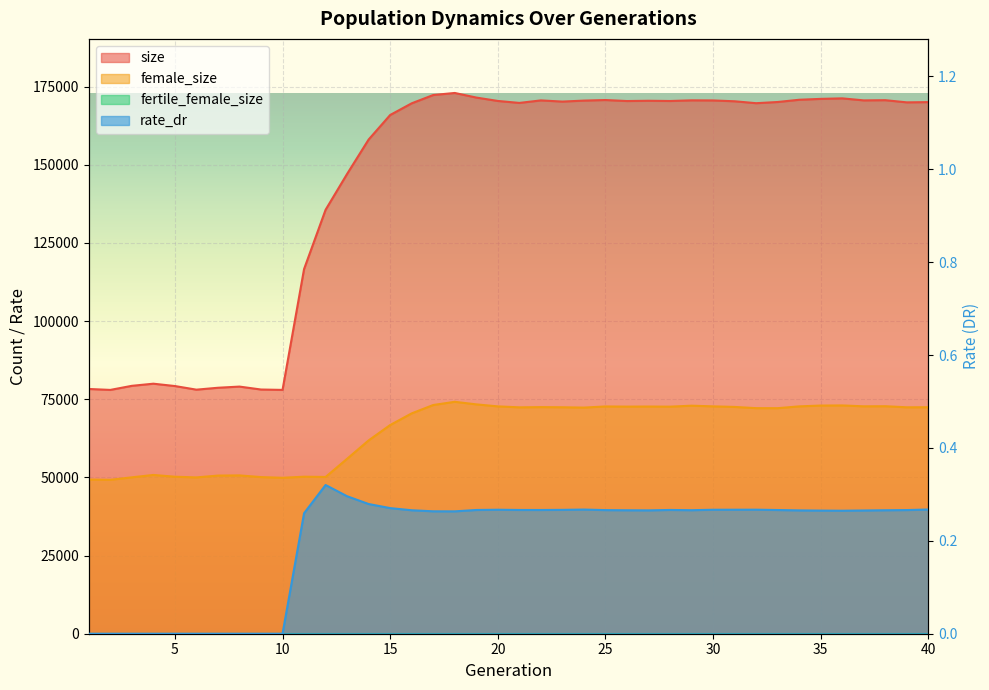

At which category is the sum across all series the highest?

18